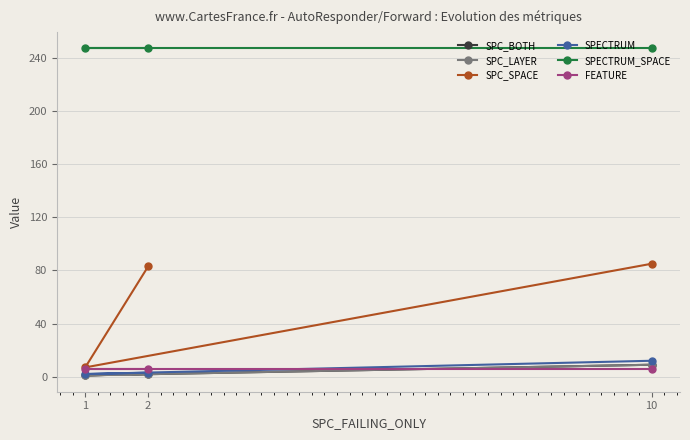

What is the total value across all series at 10?

368